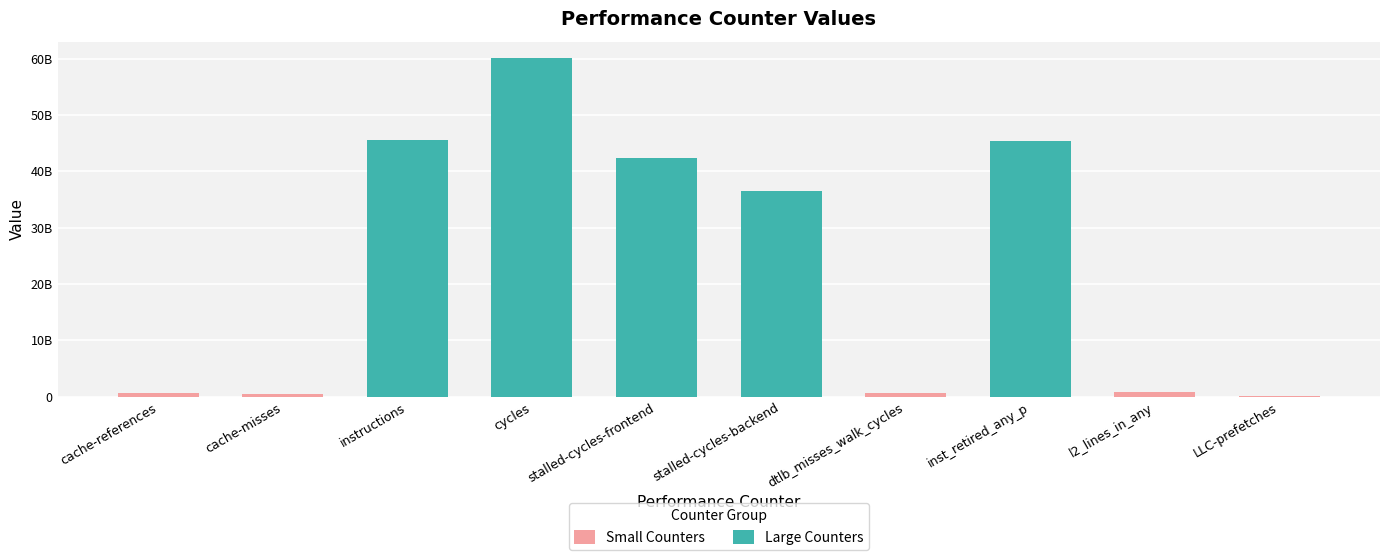

Between cache-references and stalled-cycles-frontend, which is larger?

cache-references